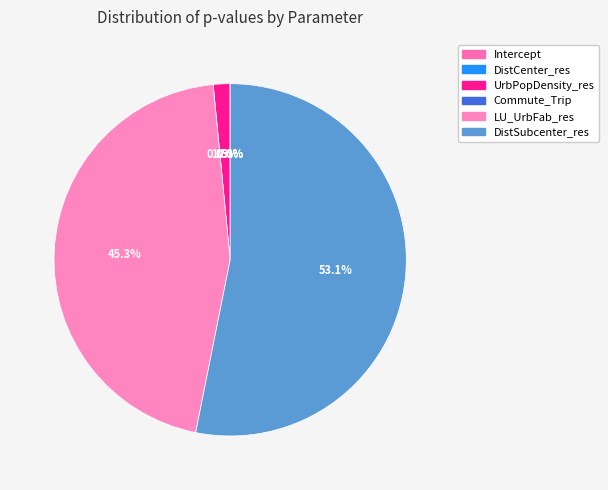

To the nearest percent, what portion does UrbPopDensity_res represent?

2%